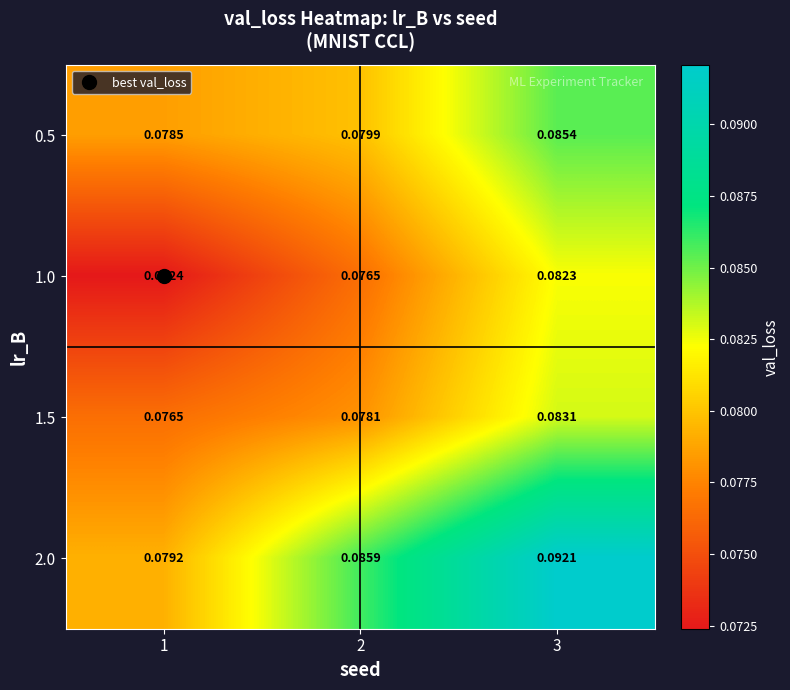

At how many categories does at least one series exceed 0?

3